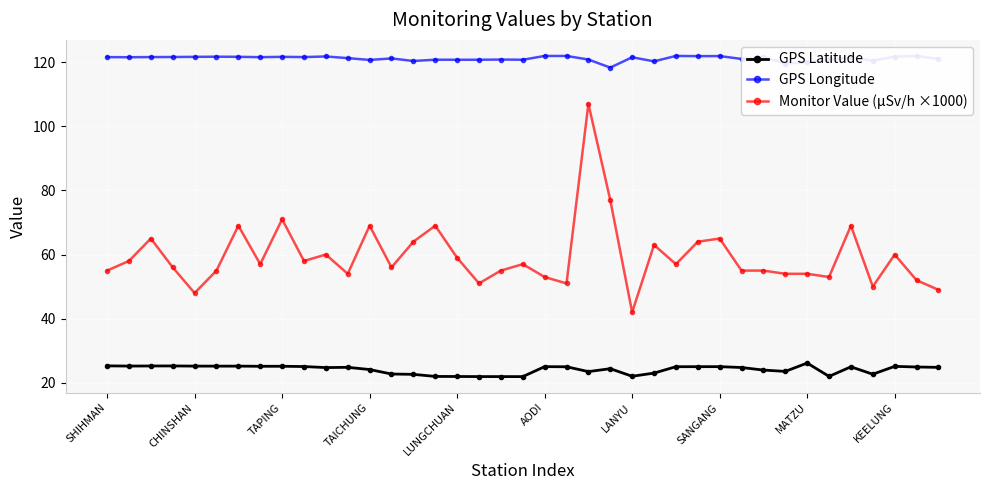

List the series in order of their peak value, lowest first.

GPS Latitude, Monitor Value (μSv/h ×1000), GPS Longitude